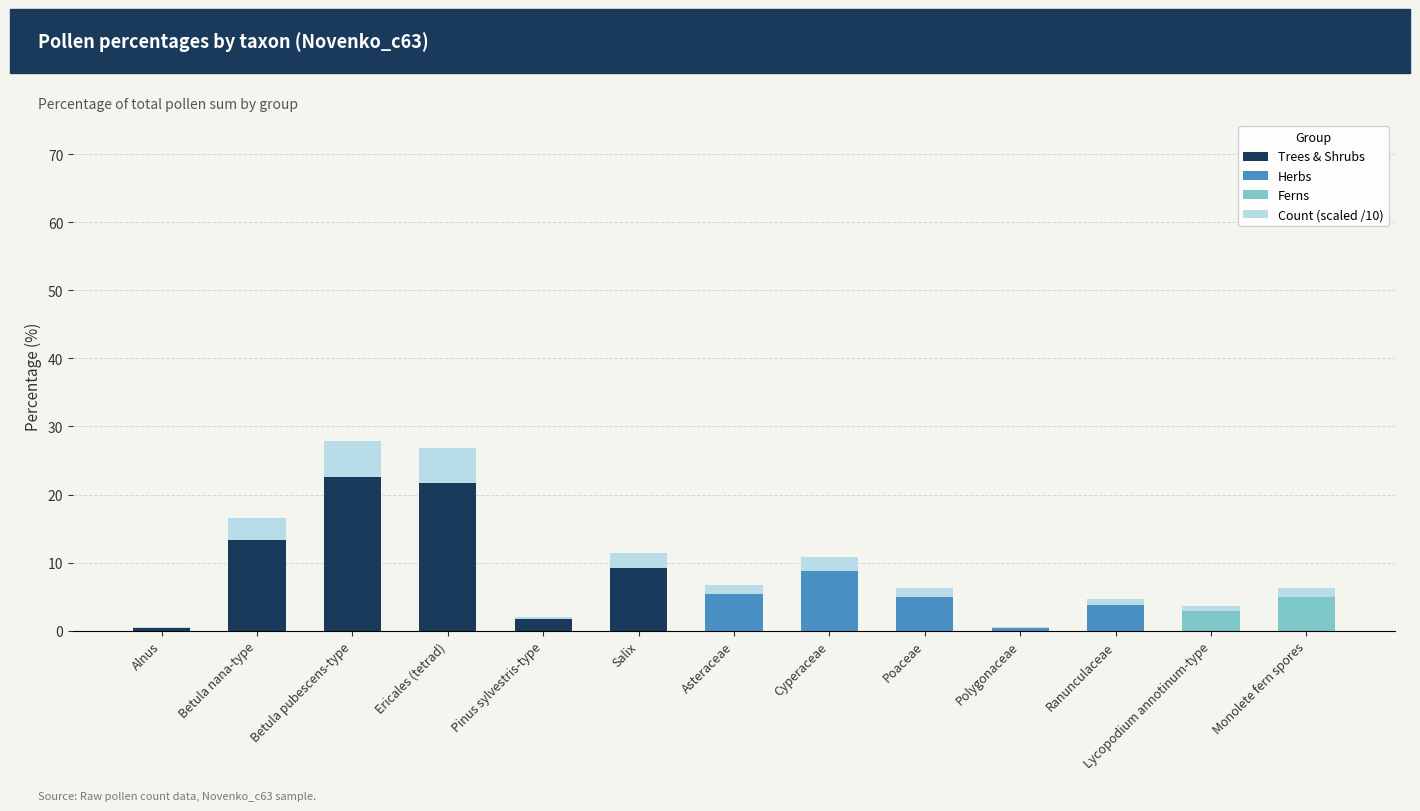

What are all the series names shown in the legend?

Trees & Shrubs, Herbs, Ferns, Count (scaled /10)